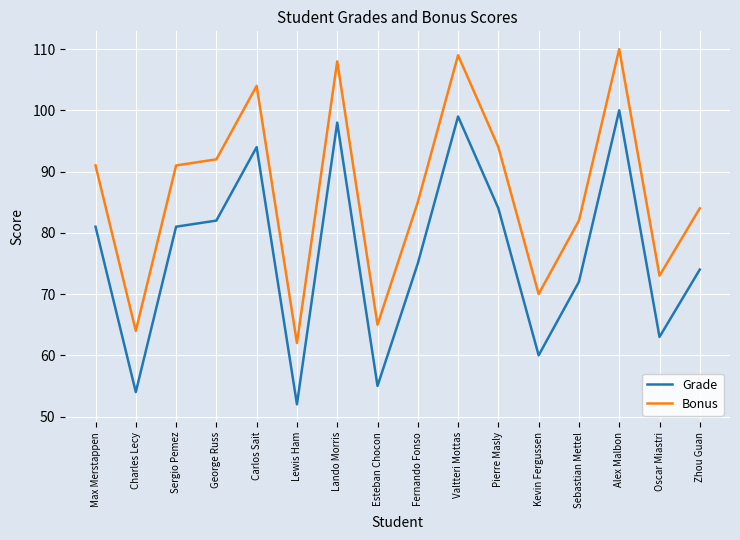

What position from the left is George Russ?

4